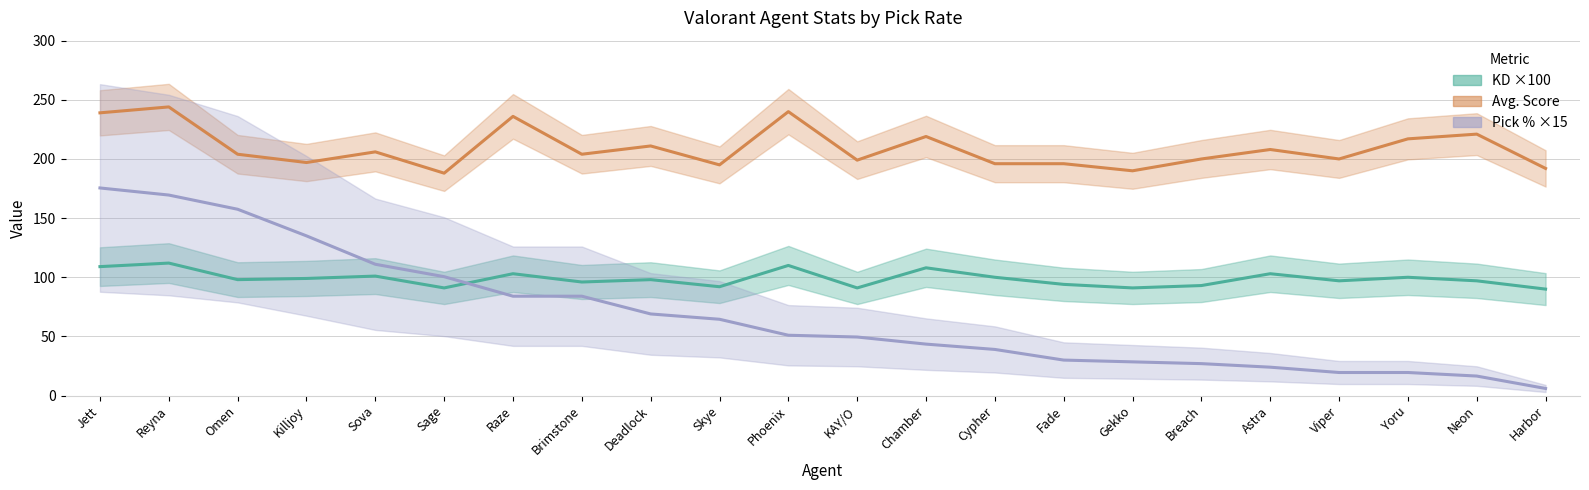

What is the sum of the Pick % ×15 values at Skye and Astra?

88.5